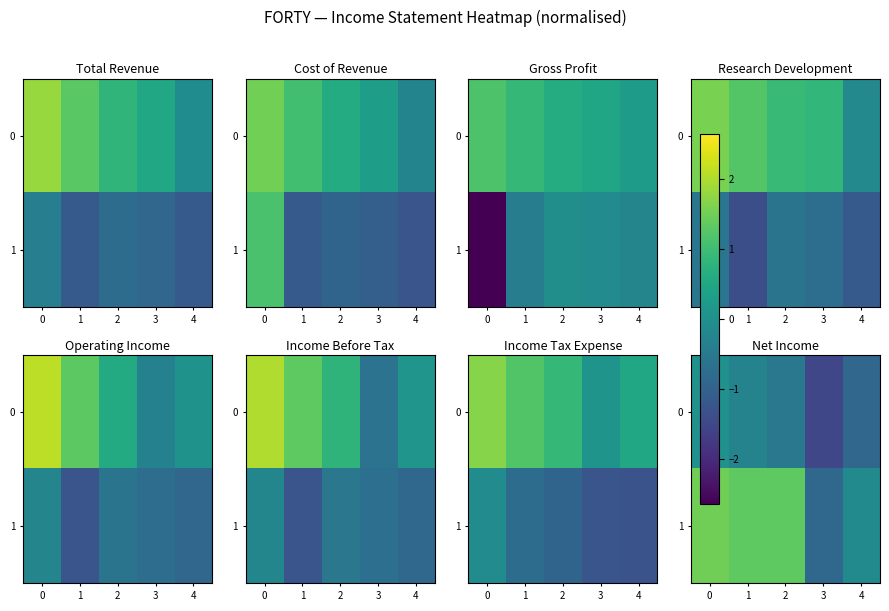

What is the spread (max minus min) of values at 3?

0.6